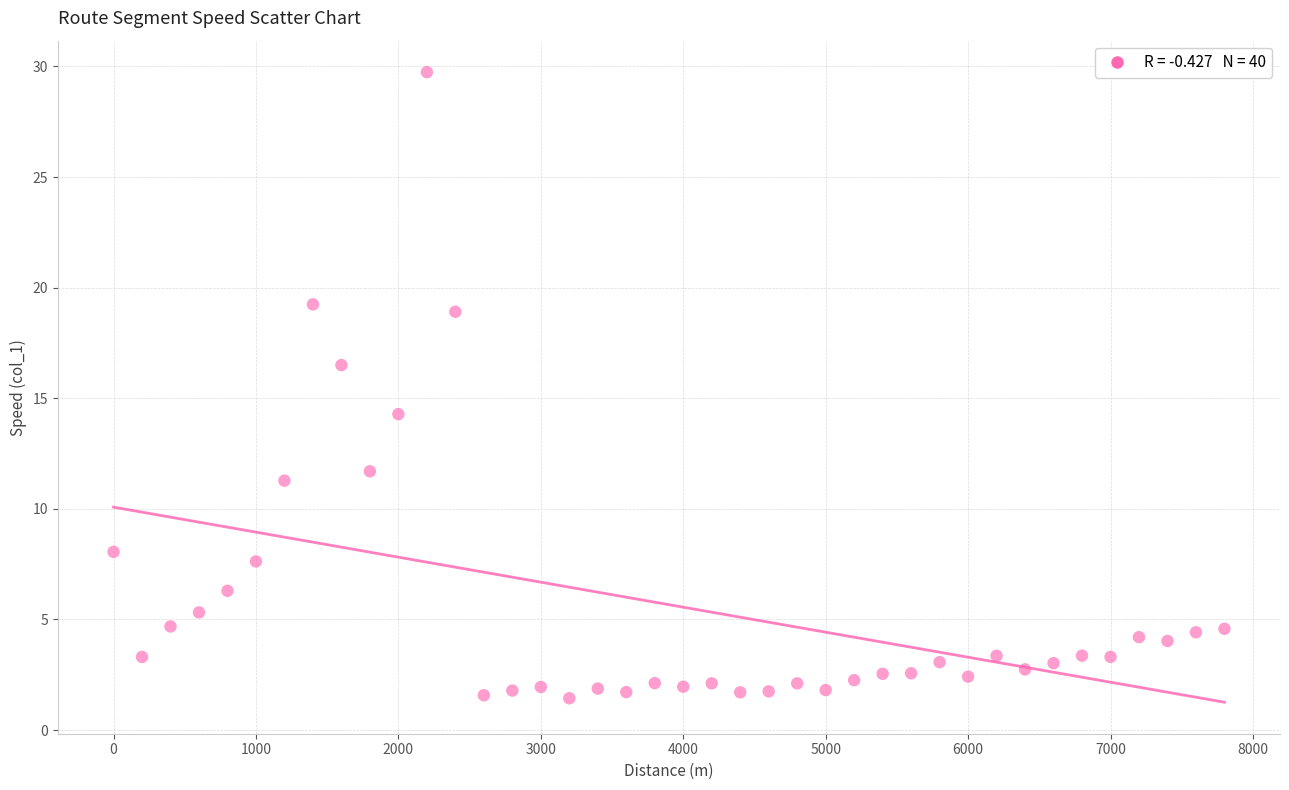

What Y value in the scatter plot is closest to 15?

14.3